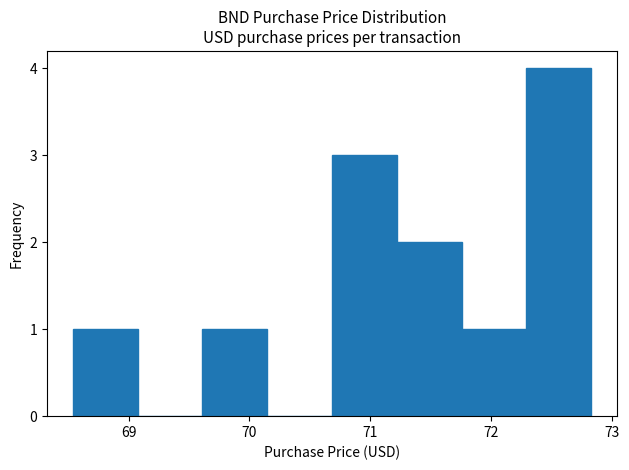

What is the height of the bar covering 69.6 to 70.1 on the x-axis? Neither the bar edges nor the heights are printed on the chart, so give them approximately, as read against the axes.

1